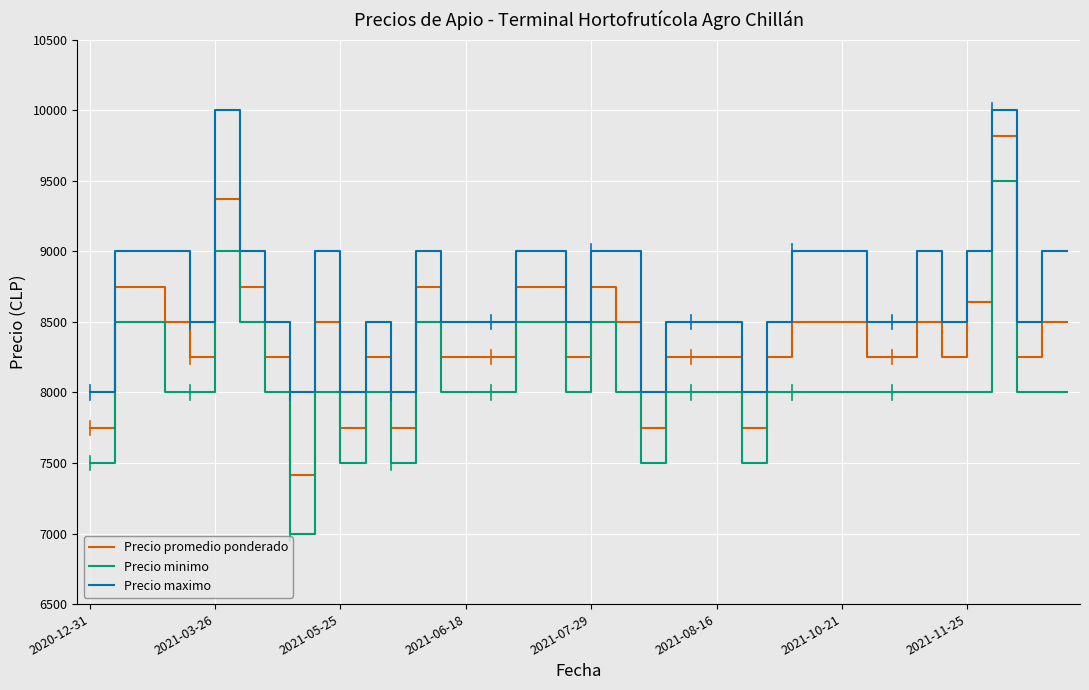

Rank the series by their maximum value, from lowest to highest.

Precio minimo, Precio promedio ponderado, Precio maximo